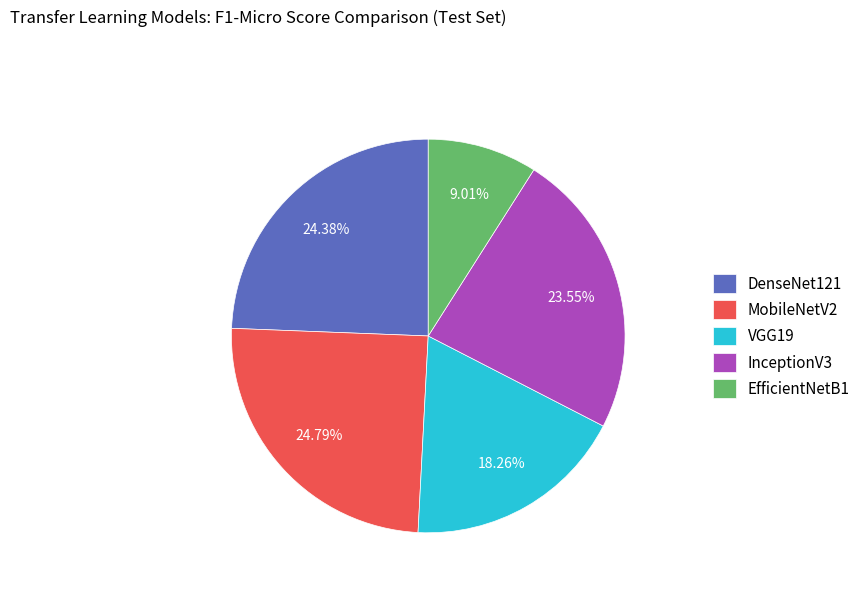

To the nearest percent, what is the combined percentage of InceptionV3 and VGG19?

42%